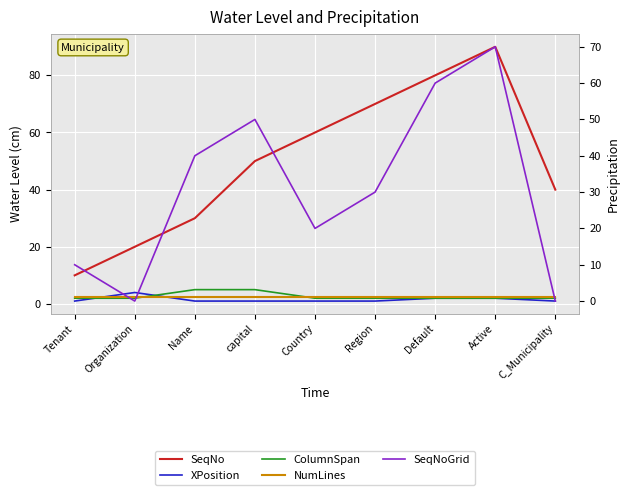

Which category has the highest value in the SeqNoGrid series?

Active